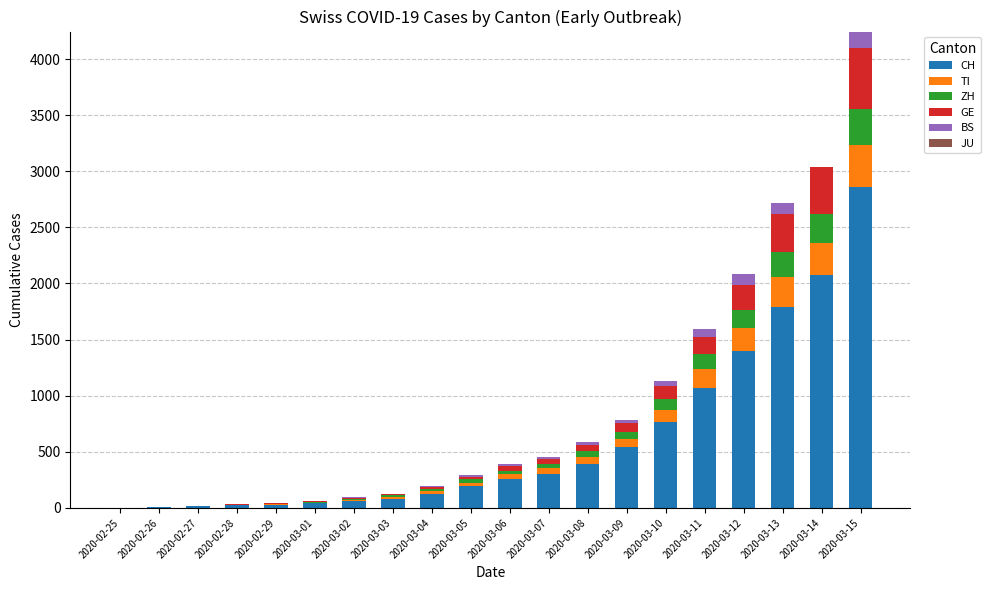

The value of CH at 2020-03-14 is 2072. True or false?

True